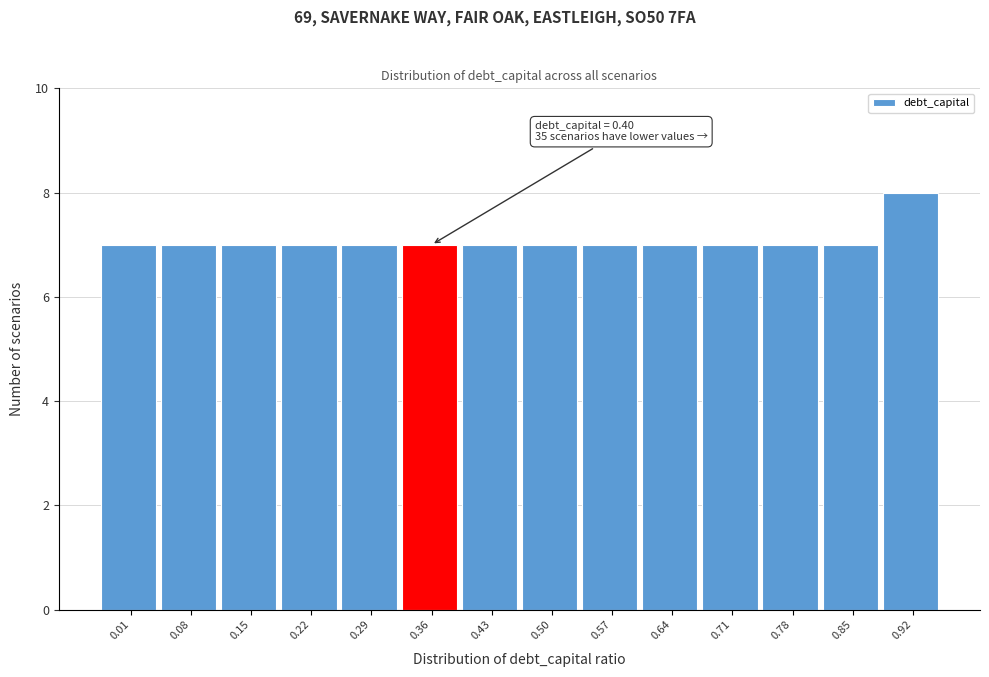

Reading left to right, extract all data points from this chart.

0.01=7	0.08=7	0.15=7	0.22=7	0.29=7	0.36=7	0.43=7	0.50=7	0.57=7	0.64=7	0.71=7	0.78=7	0.85=7	0.92=8